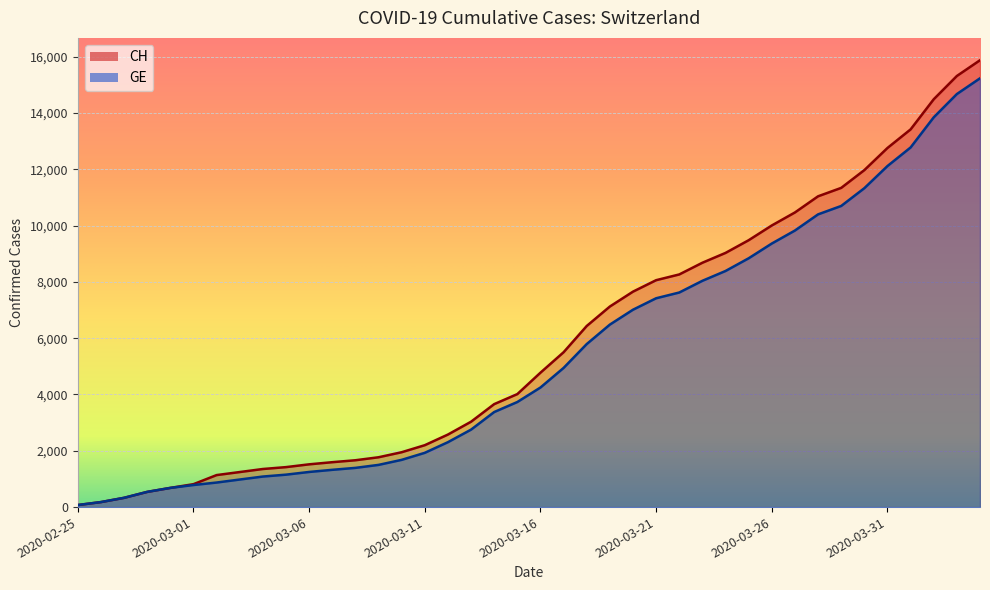

True or false: CH and GE intersect in this chart.

False